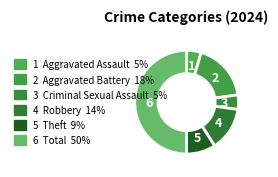

How many slices are in this pie chart?

6